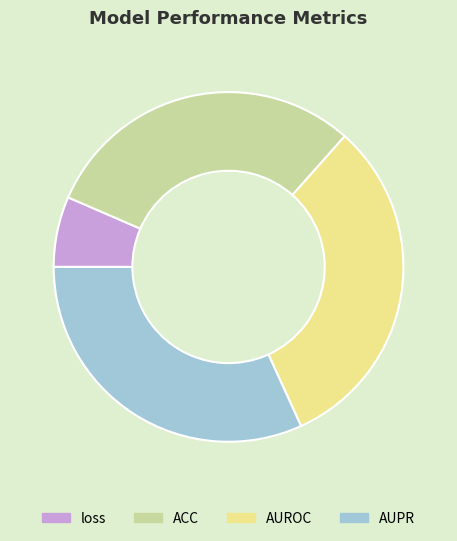

Is there a majority slice in this chart?

No